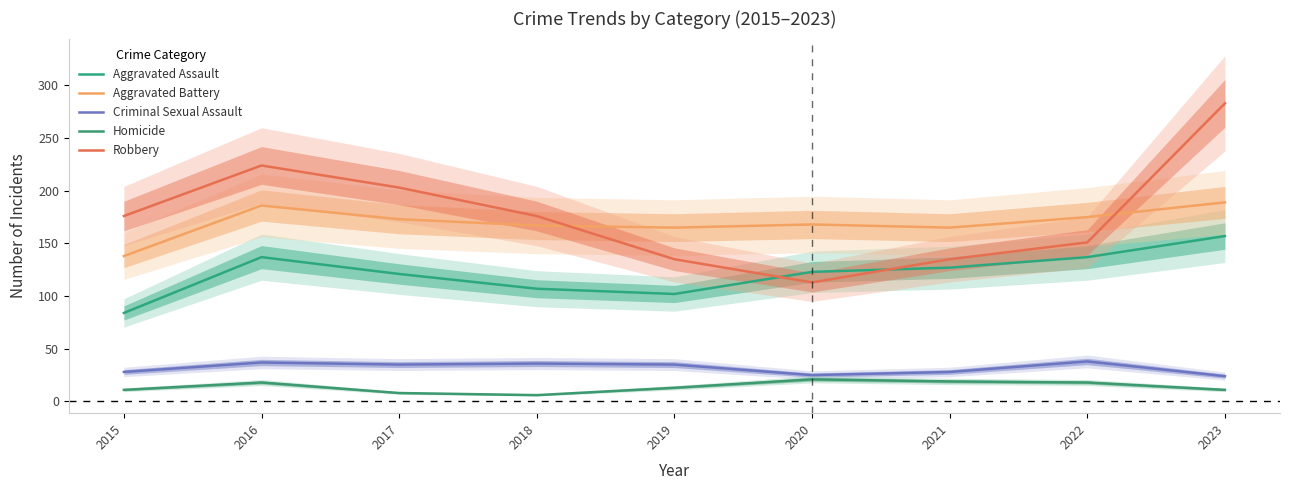

What is the difference between the maximum and minimum values in the Robbery series?

170